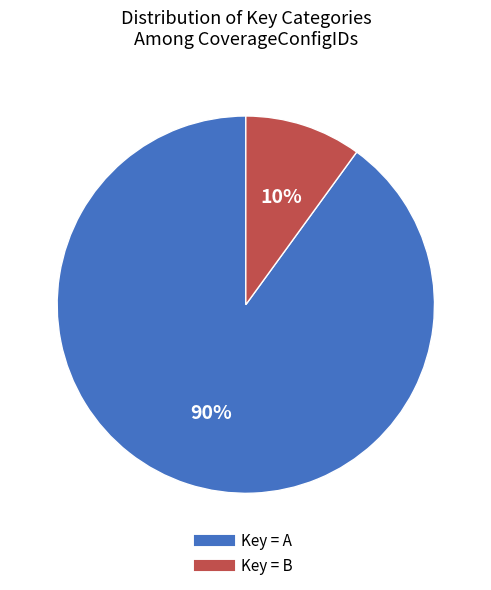

The Key = A slice represents 90% of the pie. True or false?

True